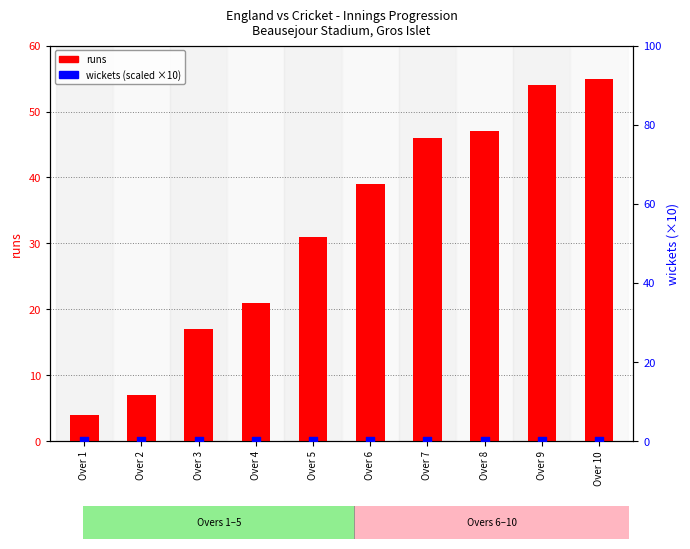

At which category is the sum across all series the highest?

Over 10